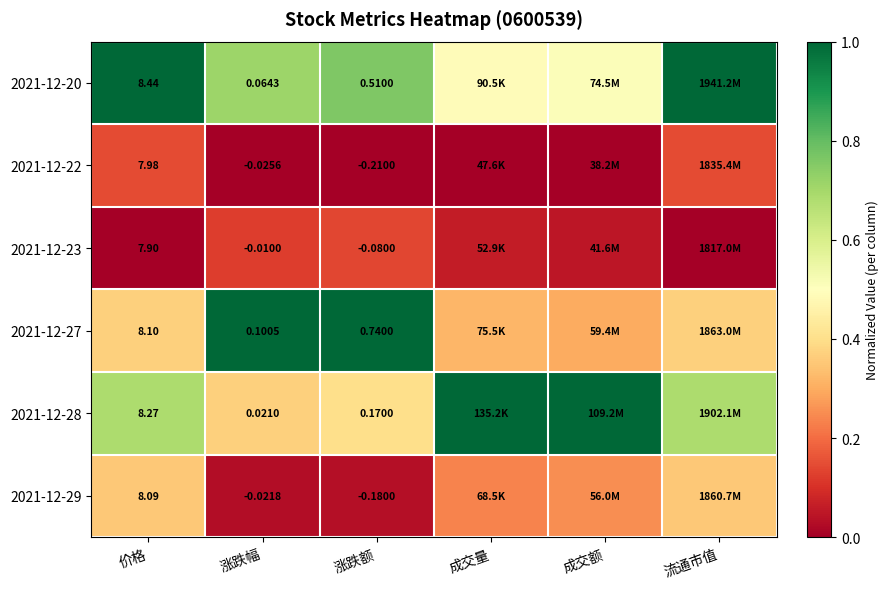

At which label is 2021-12-27 closest to 0?

成交额